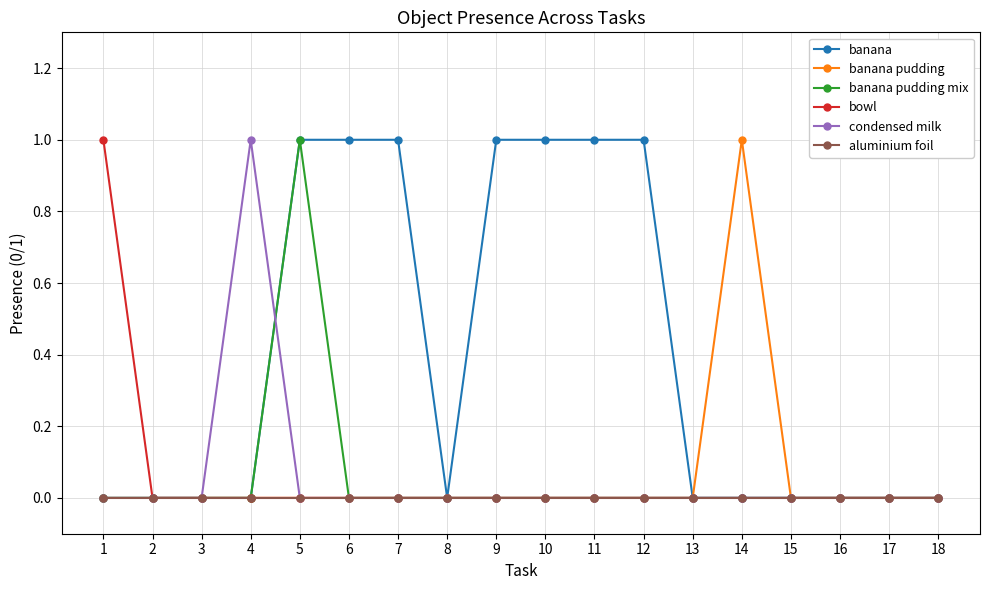

Count the number of categories in the chart.

18